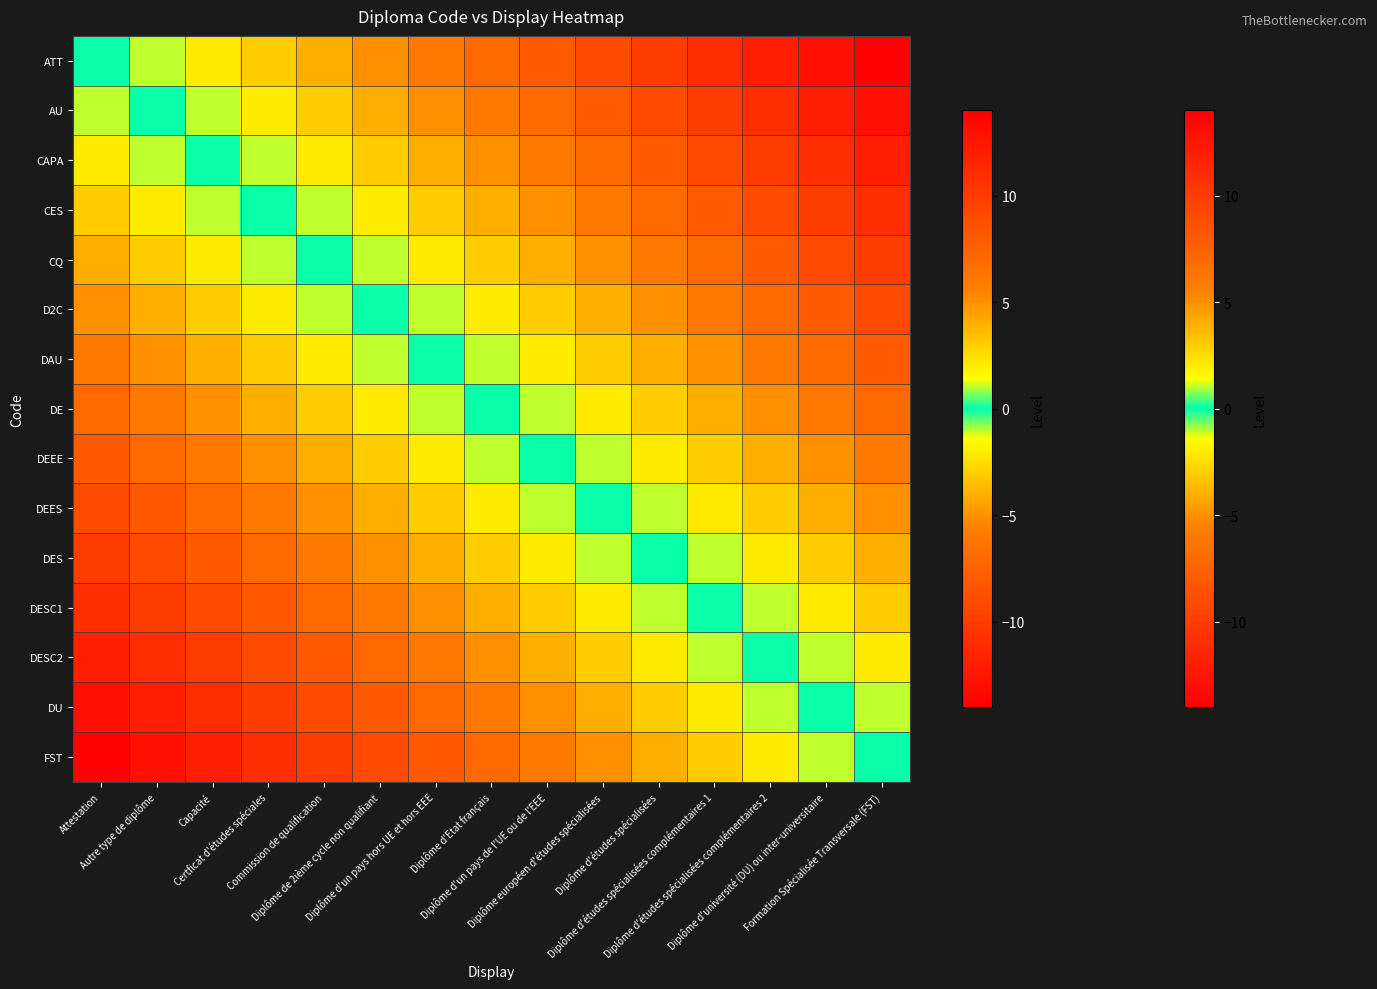

Reading right to left, list all the values displayed in this chart.

ATT: Formation Spécialisée Transversale (FST)=-14	Diplôme d'université (DU) ou inter-universitaire=-13	Diplôme d'études spécialisées complémentaires 2=-12	Diplôme d'études spécialisées complémentaires 1=-11	Diplôme d'études spécialisées=-10	Diplôme européen d'études spécialisées=-9	Diplôme d'un pays de l'UE ou de l'EEE=-8	Diplôme d'Etat français=-7	Diplôme d'un pays hors UE et hors EEE=-6	Diplôme de 2ième cycle non qualifiant=-5	Commission de qualification=-4	Certficat d'études spéciales=-3	Capacité=-2	Autre type de diplôme=-1	Attestation=0
AU: Formation Spécialisée Transversale (FST)=-13	Diplôme d'université (DU) ou inter-universitaire=-12	Diplôme d'études spécialisées complémentaires 2=-11	Diplôme d'études spécialisées complémentaires 1=-10	Diplôme d'études spécialisées=-9	Diplôme européen d'études spécialisées=-8	Diplôme d'un pays de l'UE ou de l'EEE=-7	Diplôme d'Etat français=-6	Diplôme d'un pays hors UE et hors EEE=-5	Diplôme de 2ième cycle non qualifiant=-4	Commission de qualification=-3	Certficat d'études spéciales=-2	Capacité=-1	Autre type de diplôme=0	Attestation=1
CAPA: Formation Spécialisée Transversale (FST)=-12	Diplôme d'université (DU) ou inter-universitaire=-11	Diplôme d'études spécialisées complémentaires 2=-10	Diplôme d'études spécialisées complémentaires 1=-9	Diplôme d'études spécialisées=-8	Diplôme européen d'études spécialisées=-7	Diplôme d'un pays de l'UE ou de l'EEE=-6	Diplôme d'Etat français=-5	Diplôme d'un pays hors UE et hors EEE=-4	Diplôme de 2ième cycle non qualifiant=-3	Commission de qualification=-2	Certficat d'études spéciales=-1	Capacité=0	Autre type de diplôme=1	Attestation=2
CES: Formation Spécialisée Transversale (FST)=-11	Diplôme d'université (DU) ou inter-universitaire=-10	Diplôme d'études spécialisées complémentaires 2=-9	Diplôme d'études spécialisées complémentaires 1=-8	Diplôme d'études spécialisées=-7	Diplôme européen d'études spécialisées=-6	Diplôme d'un pays de l'UE ou de l'EEE=-5	Diplôme d'Etat français=-4	Diplôme d'un pays hors UE et hors EEE=-3	Diplôme de 2ième cycle non qualifiant=-2	Commission de qualification=-1	Certficat d'études spéciales=0	Capacité=1	Autre type de diplôme=2	Attestation=3
CQ: Formation Spécialisée Transversale (FST)=-10	Diplôme d'université (DU) ou inter-universitaire=-9	Diplôme d'études spécialisées complémentaires 2=-8	Diplôme d'études spécialisées complémentaires 1=-7	Diplôme d'études spécialisées=-6	Diplôme européen d'études spécialisées=-5	Diplôme d'un pays de l'UE ou de l'EEE=-4	Diplôme d'Etat français=-3	Diplôme d'un pays hors UE et hors EEE=-2	Diplôme de 2ième cycle non qualifiant=-1	Commission de qualification=0	Certficat d'études spéciales=1	Capacité=2	Autre type de diplôme=3	Attestation=4
D2C: Formation Spécialisée Transversale (FST)=-9	Diplôme d'université (DU) ou inter-universitaire=-8	Diplôme d'études spécialisées complémentaires 2=-7	Diplôme d'études spécialisées complémentaires 1=-6	Diplôme d'études spécialisées=-5	Diplôme européen d'études spécialisées=-4	Diplôme d'un pays de l'UE ou de l'EEE=-3	Diplôme d'Etat français=-2	Diplôme d'un pays hors UE et hors EEE=-1	Diplôme de 2ième cycle non qualifiant=0	Commission de qualification=1	Certficat d'études spéciales=2	Capacité=3	Autre type de diplôme=4	Attestation=5
DAU: Formation Spécialisée Transversale (FST)=-8	Diplôme d'université (DU) ou inter-universitaire=-7	Diplôme d'études spécialisées complémentaires 2=-6	Diplôme d'études spécialisées complémentaires 1=-5	Diplôme d'études spécialisées=-4	Diplôme européen d'études spécialisées=-3	Diplôme d'un pays de l'UE ou de l'EEE=-2	Diplôme d'Etat français=-1	Diplôme d'un pays hors UE et hors EEE=0	Diplôme de 2ième cycle non qualifiant=1	Commission de qualification=2	Certficat d'études spéciales=3	Capacité=4	Autre type de diplôme=5	Attestation=6
DE: Formation Spécialisée Transversale (FST)=-7	Diplôme d'université (DU) ou inter-universitaire=-6	Diplôme d'études spécialisées complémentaires 2=-5	Diplôme d'études spécialisées complémentaires 1=-4	Diplôme d'études spécialisées=-3	Diplôme européen d'études spécialisées=-2	Diplôme d'un pays de l'UE ou de l'EEE=-1	Diplôme d'Etat français=0	Diplôme d'un pays hors UE et hors EEE=1	Diplôme de 2ième cycle non qualifiant=2	Commission de qualification=3	Certficat d'études spéciales=4	Capacité=5	Autre type de diplôme=6	Attestation=7
DEEE: Formation Spécialisée Transversale (FST)=-6	Diplôme d'université (DU) ou inter-universitaire=-5	Diplôme d'études spécialisées complémentaires 2=-4	Diplôme d'études spécialisées complémentaires 1=-3	Diplôme d'études spécialisées=-2	Diplôme européen d'études spécialisées=-1	Diplôme d'un pays de l'UE ou de l'EEE=0	Diplôme d'Etat français=1	Diplôme d'un pays hors UE et hors EEE=2	Diplôme de 2ième cycle non qualifiant=3	Commission de qualification=4	Certficat d'études spéciales=5	Capacité=6	Autre type de diplôme=7	Attestation=8
DEES: Formation Spécialisée Transversale (FST)=-5	Diplôme d'université (DU) ou inter-universitaire=-4	Diplôme d'études spécialisées complémentaires 2=-3	Diplôme d'études spécialisées complémentaires 1=-2	Diplôme d'études spécialisées=-1	Diplôme européen d'études spécialisées=0	Diplôme d'un pays de l'UE ou de l'EEE=1	Diplôme d'Etat français=2	Diplôme d'un pays hors UE et hors EEE=3	Diplôme de 2ième cycle non qualifiant=4	Commission de qualification=5	Certficat d'études spéciales=6	Capacité=7	Autre type de diplôme=8	Attestation=9
DES: Formation Spécialisée Transversale (FST)=-4	Diplôme d'université (DU) ou inter-universitaire=-3	Diplôme d'études spécialisées complémentaires 2=-2	Diplôme d'études spécialisées complémentaires 1=-1	Diplôme d'études spécialisées=0	Diplôme européen d'études spécialisées=1	Diplôme d'un pays de l'UE ou de l'EEE=2	Diplôme d'Etat français=3	Diplôme d'un pays hors UE et hors EEE=4	Diplôme de 2ième cycle non qualifiant=5	Commission de qualification=6	Certficat d'études spéciales=7	Capacité=8	Autre type de diplôme=9	Attestation=10
DESC1: Formation Spécialisée Transversale (FST)=-3	Diplôme d'université (DU) ou inter-universitaire=-2	Diplôme d'études spécialisées complémentaires 2=-1	Diplôme d'études spécialisées complémentaires 1=0	Diplôme d'études spécialisées=1	Diplôme européen d'études spécialisées=2	Diplôme d'un pays de l'UE ou de l'EEE=3	Diplôme d'Etat français=4	Diplôme d'un pays hors UE et hors EEE=5	Diplôme de 2ième cycle non qualifiant=6	Commission de qualification=7	Certficat d'études spéciales=8	Capacité=9	Autre type de diplôme=10	Attestation=11
DESC2: Formation Spécialisée Transversale (FST)=-2	Diplôme d'université (DU) ou inter-universitaire=-1	Diplôme d'études spécialisées complémentaires 2=0	Diplôme d'études spécialisées complémentaires 1=1	Diplôme d'études spécialisées=2	Diplôme européen d'études spécialisées=3	Diplôme d'un pays de l'UE ou de l'EEE=4	Diplôme d'Etat français=5	Diplôme d'un pays hors UE et hors EEE=6	Diplôme de 2ième cycle non qualifiant=7	Commission de qualification=8	Certficat d'études spéciales=9	Capacité=10	Autre type de diplôme=11	Attestation=12
DU: Formation Spécialisée Transversale (FST)=-1	Diplôme d'université (DU) ou inter-universitaire=0	Diplôme d'études spécialisées complémentaires 2=1	Diplôme d'études spécialisées complémentaires 1=2	Diplôme d'études spécialisées=3	Diplôme européen d'études spécialisées=4	Diplôme d'un pays de l'UE ou de l'EEE=5	Diplôme d'Etat français=6	Diplôme d'un pays hors UE et hors EEE=7	Diplôme de 2ième cycle non qualifiant=8	Commission de qualification=9	Certficat d'études spéciales=10	Capacité=11	Autre type de diplôme=12	Attestation=13
FST: Formation Spécialisée Transversale (FST)=0	Diplôme d'université (DU) ou inter-universitaire=1	Diplôme d'études spécialisées complémentaires 2=2	Diplôme d'études spécialisées complémentaires 1=3	Diplôme d'études spécialisées=4	Diplôme européen d'études spécialisées=5	Diplôme d'un pays de l'UE ou de l'EEE=6	Diplôme d'Etat français=7	Diplôme d'un pays hors UE et hors EEE=8	Diplôme de 2ième cycle non qualifiant=9	Commission de qualification=10	Certficat d'études spéciales=11	Capacité=12	Autre type de diplôme=13	Attestation=14